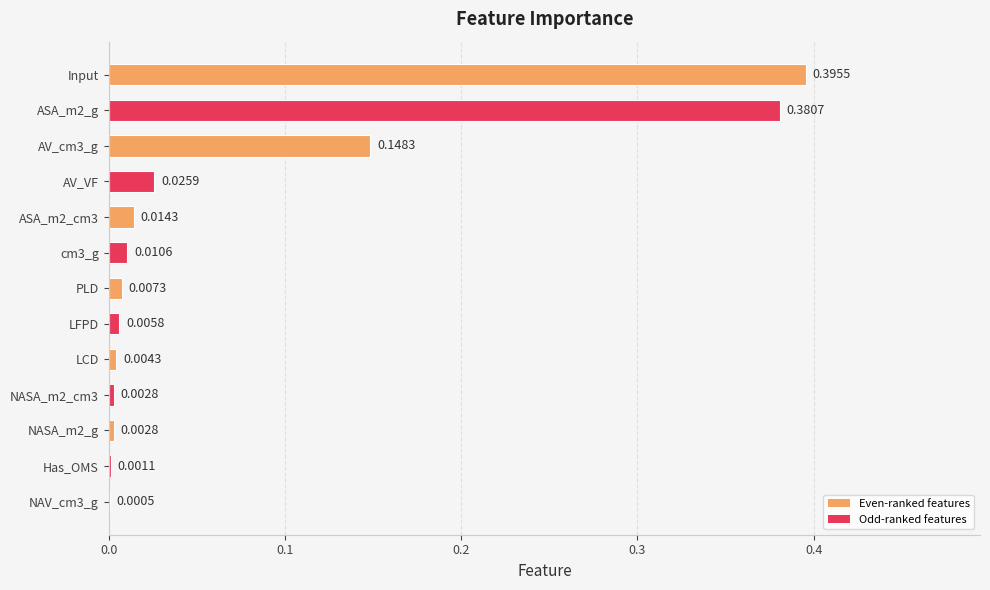

Does the chart contain stacked bars?

No